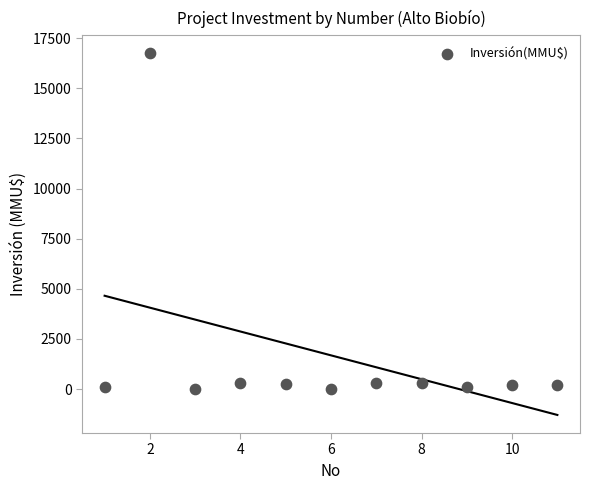

What is the range of Y values (max minus min)?

16726